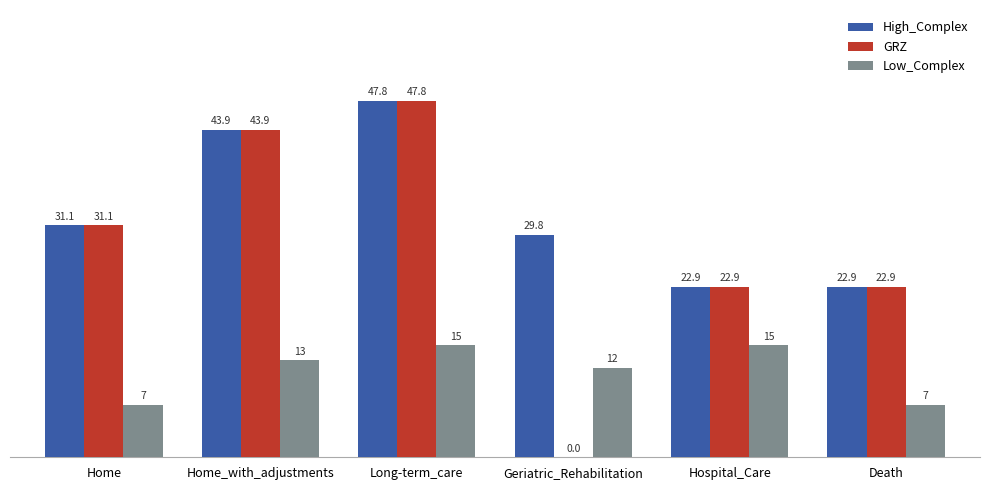

What is the sum of all High_Complex values?

198.4